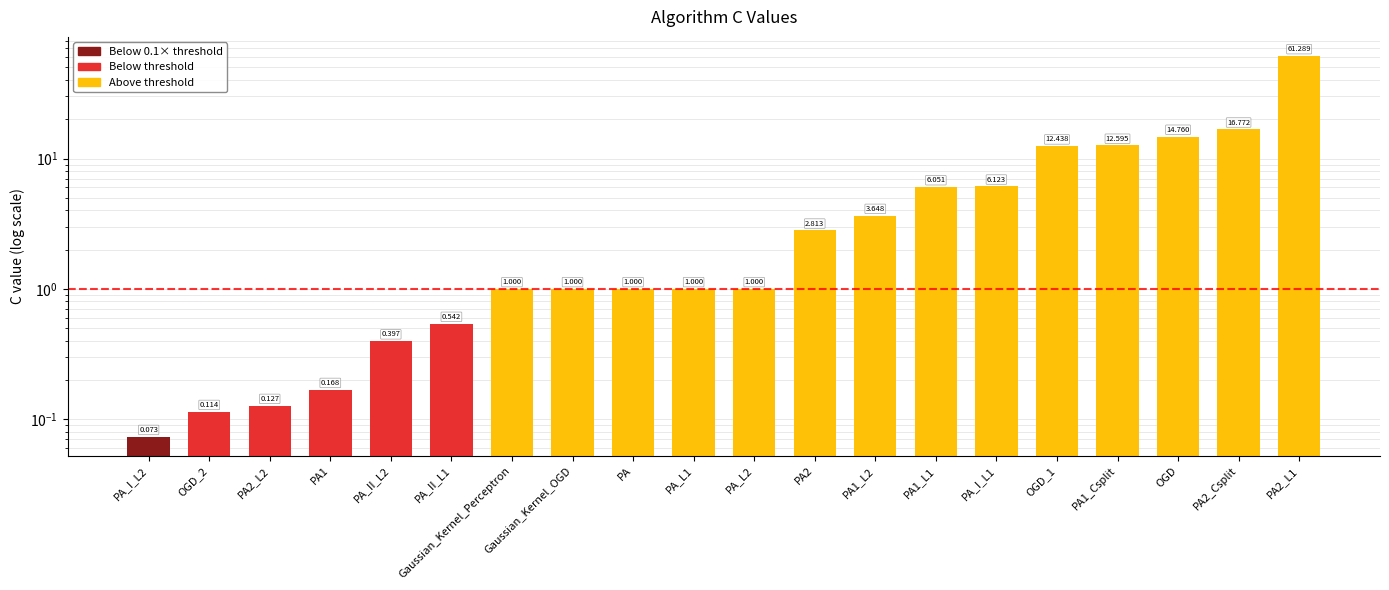

What is the greatest value displayed?

61.3